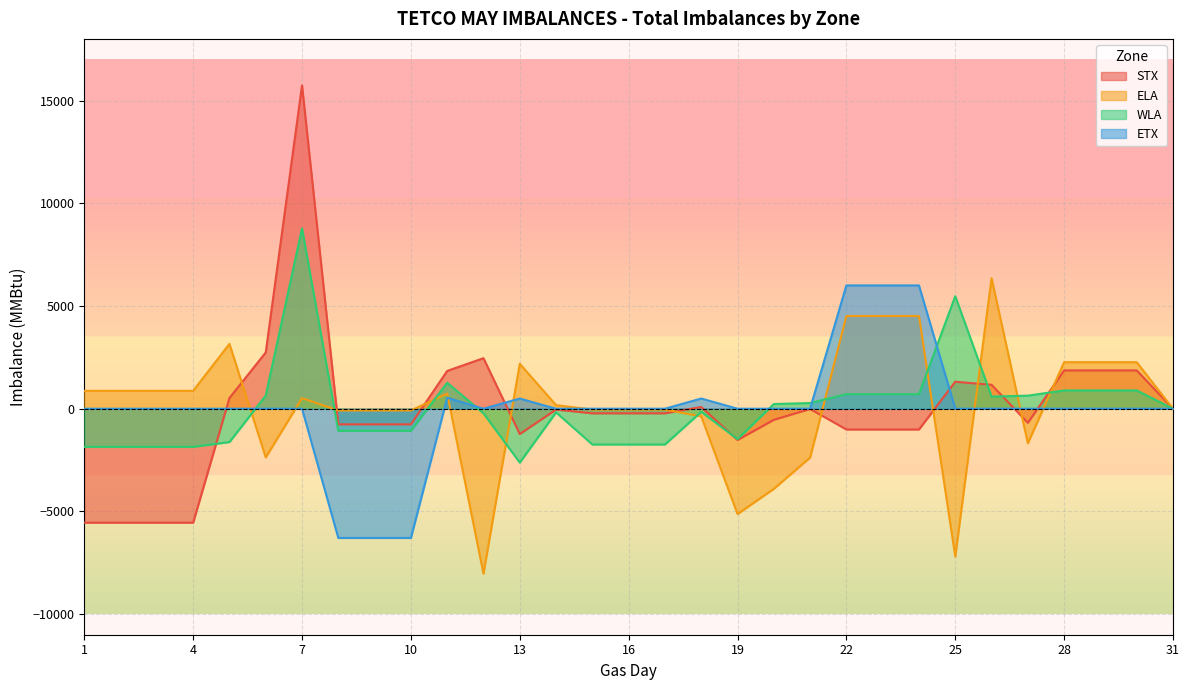

What is the value of the ELA point at the 12th from the left?

-8029